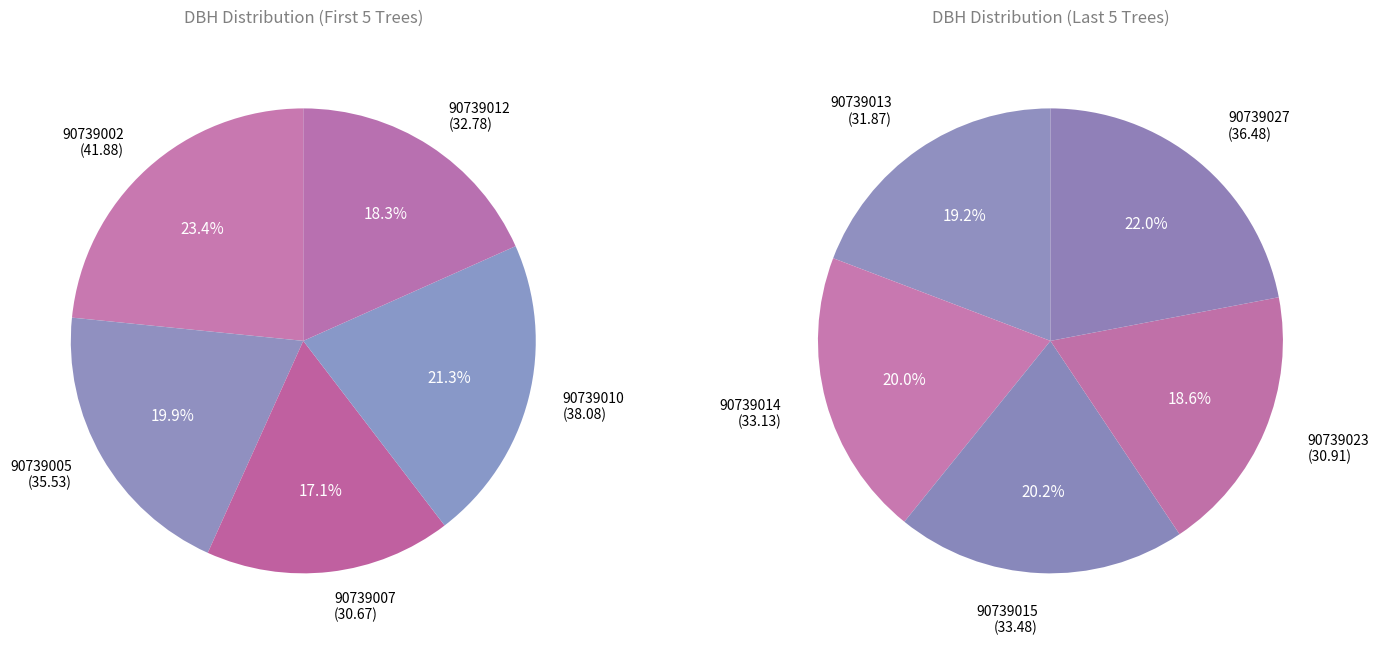

Count the number of slices in the pie.

10